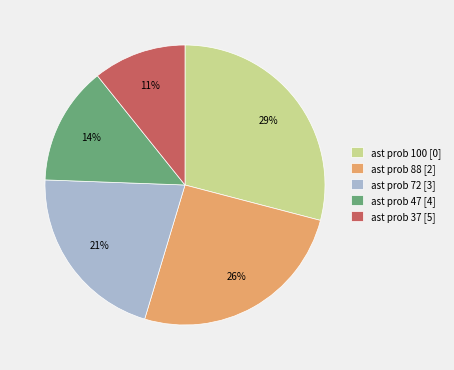

The ast prob 47 [4] slice represents 26% of the pie. True or false?

False